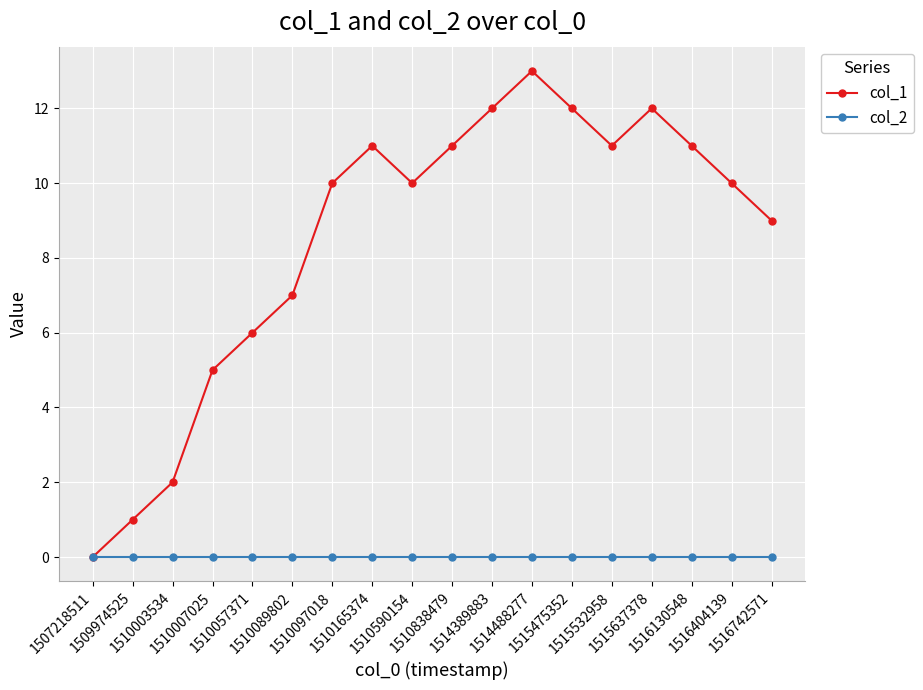

Rank the series by their maximum value, from highest to lowest.

col_1, col_2